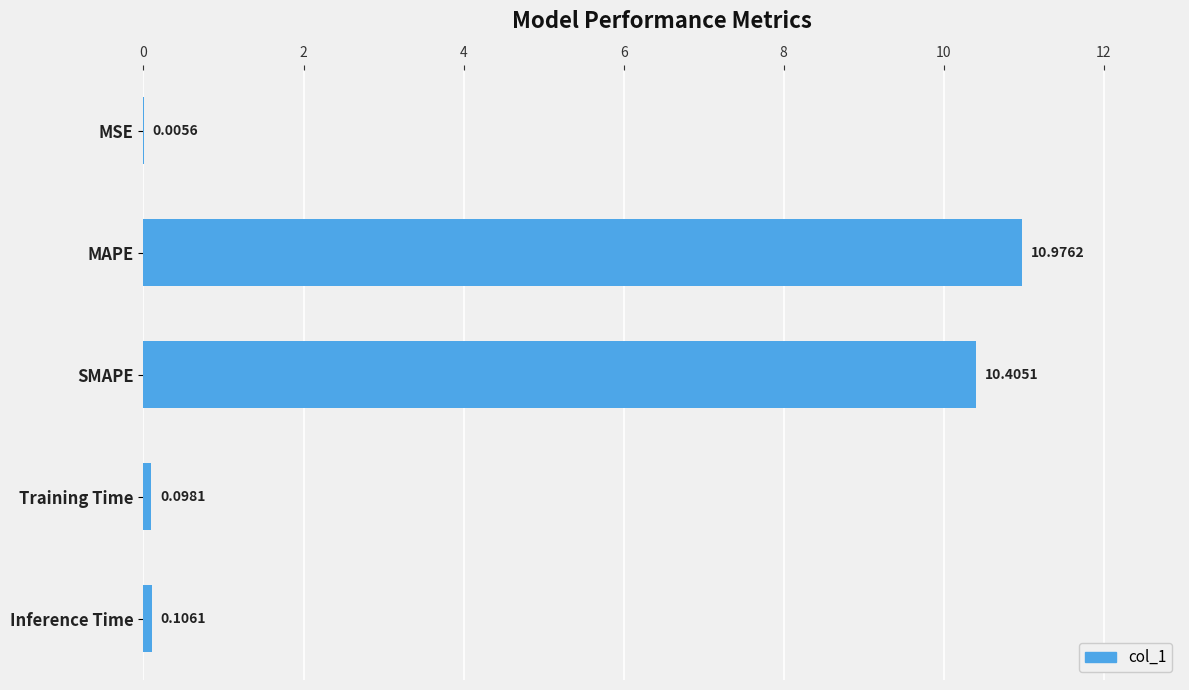

Are the bars horizontal?

Yes